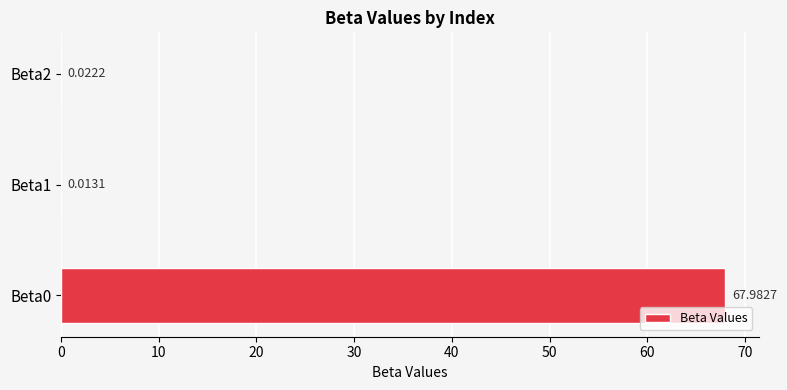

Which has a higher value, Beta2 or Beta1?

Beta2